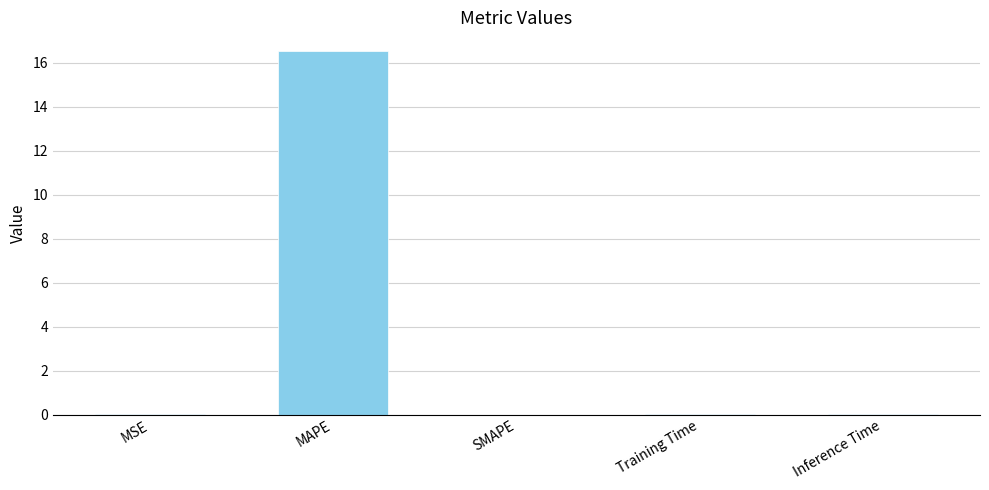

How many data points does each series have?

5